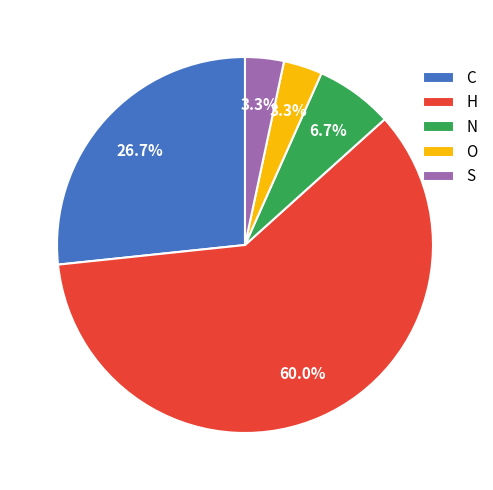

Do S and C together represent more than half of the pie?

No